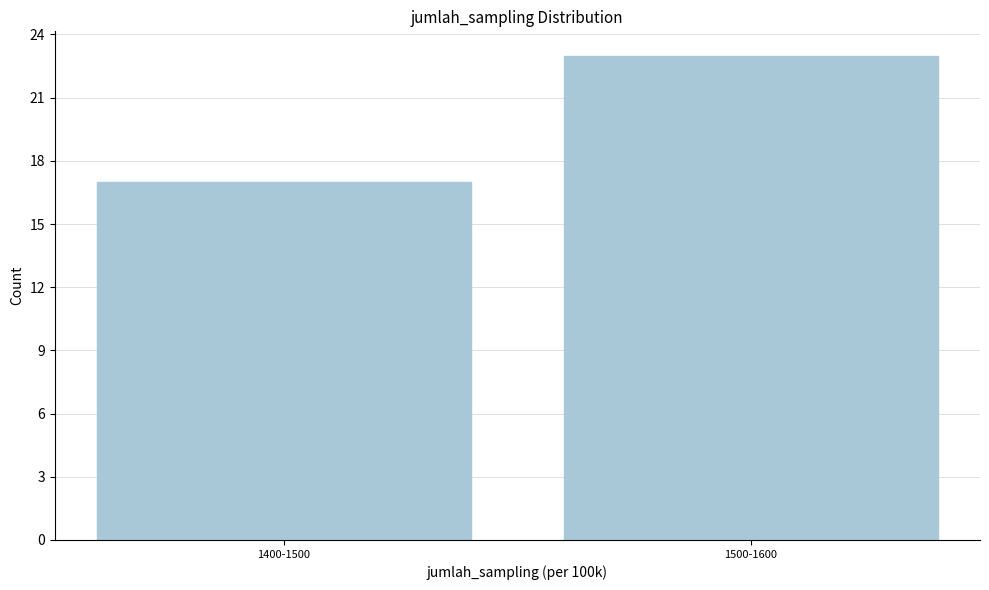

Reading right to left, what are all the values shown in this chart?

1500-1600=23	1400-1500=17